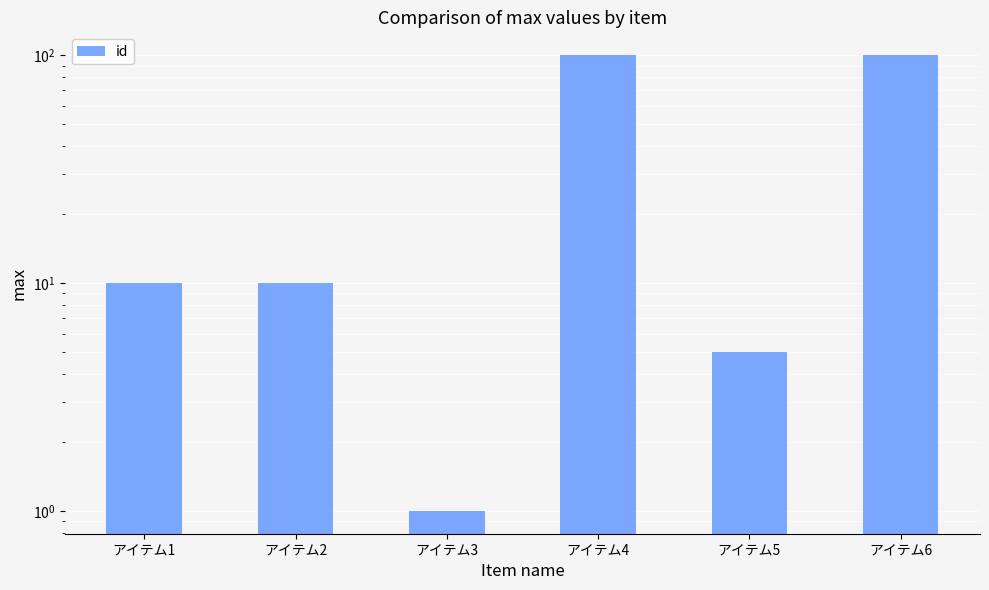

At which label does the data first exceed 10?

アイテム4